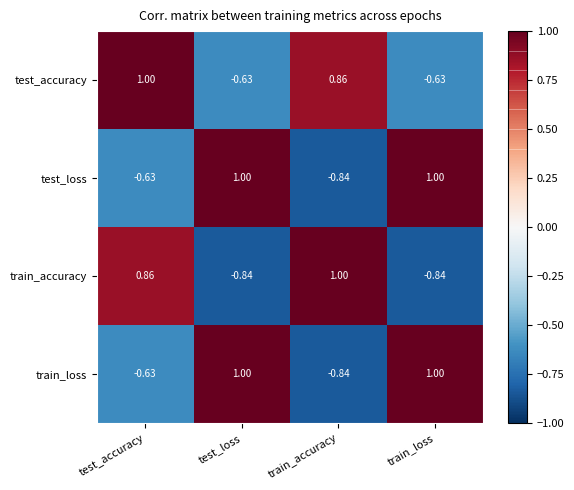

Which series has the largest total across all categories?

test_accuracy